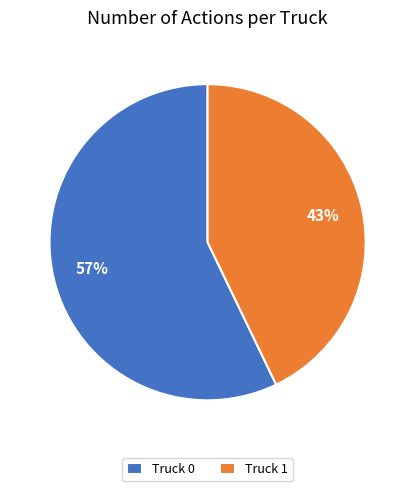

How many slices are in this pie chart?

2